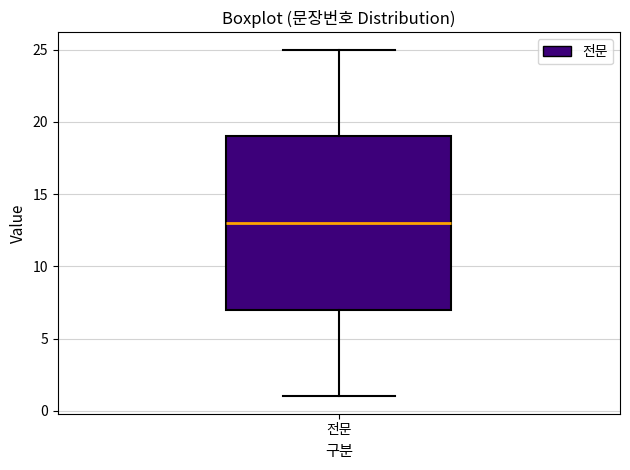

Read this box plot against the y-axis: the position of the median line, the range covered by the box, and the ends of both whiskers. The values are not printed on the chart, so give them approximately, as read against the axis.

median 13, box 7 to 19, whiskers 1 to 25